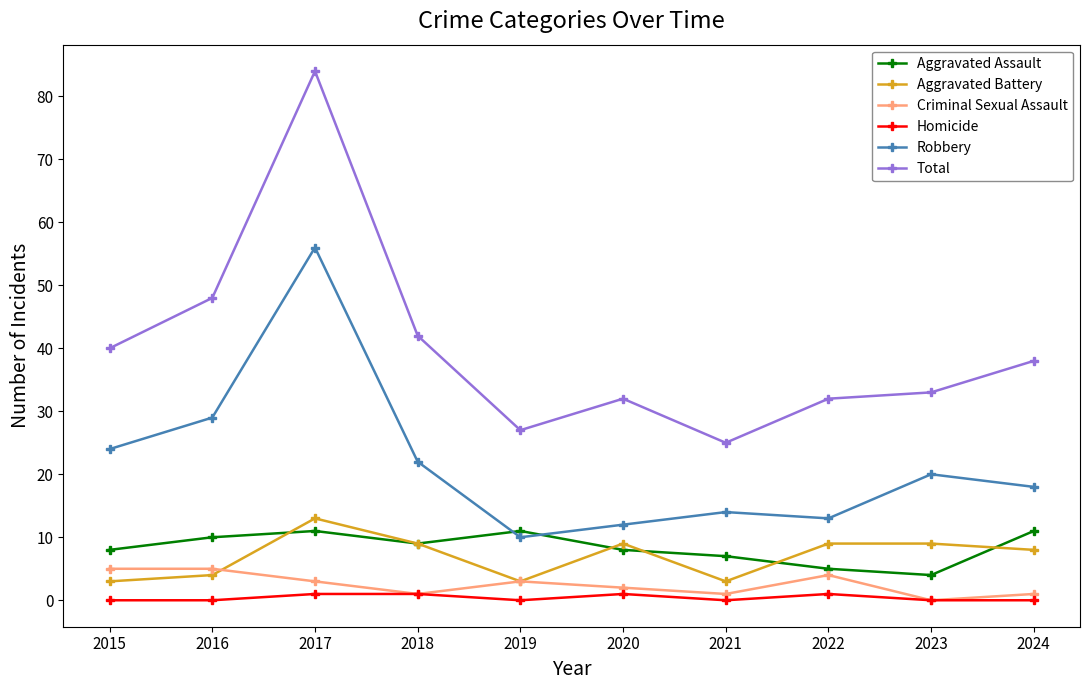

At how many categories does at least one series exceed 6?

10